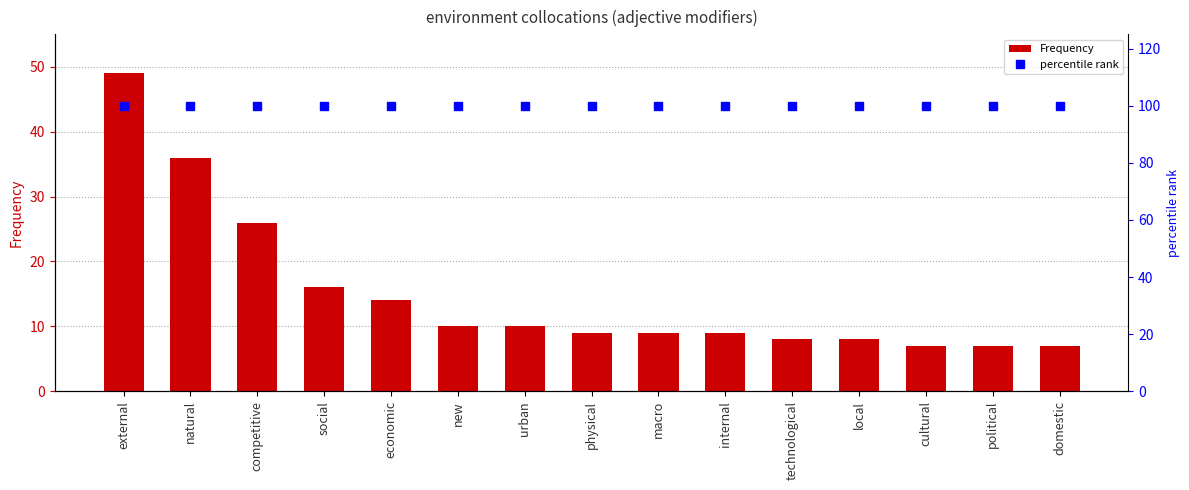

True or false: Frequency has a value of 36 at natural.

True